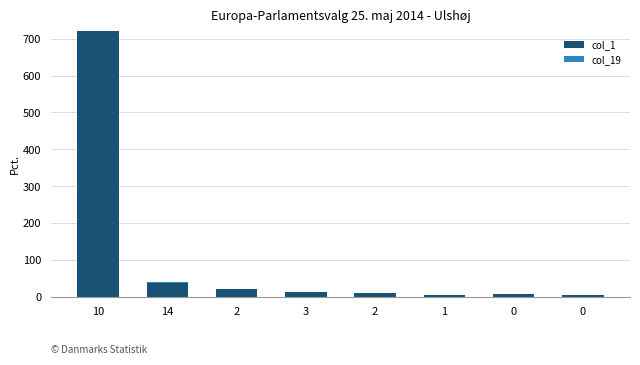

How many distinct data groups are displayed?

2